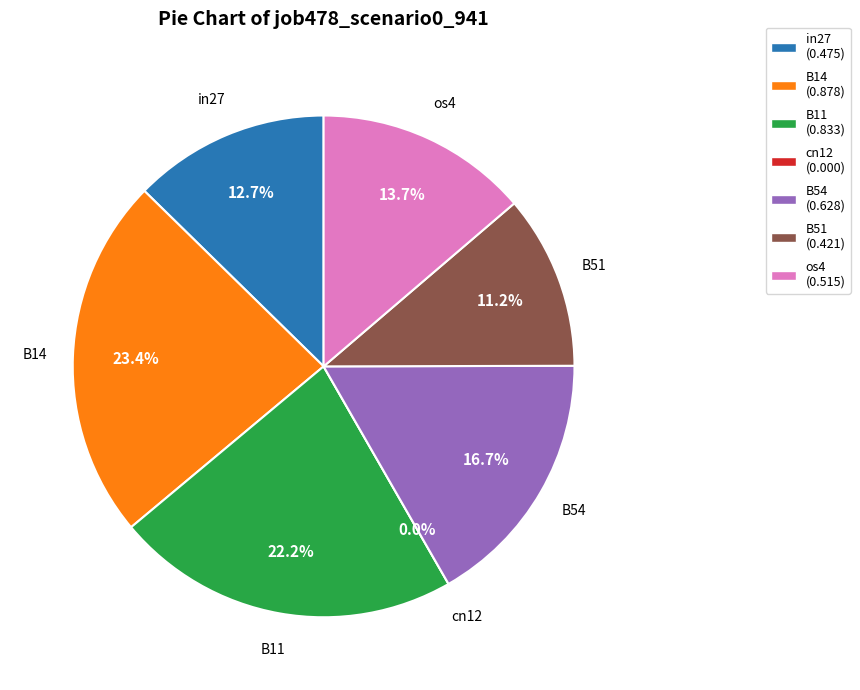

Is it true that B54 is 2% of the pie?

False